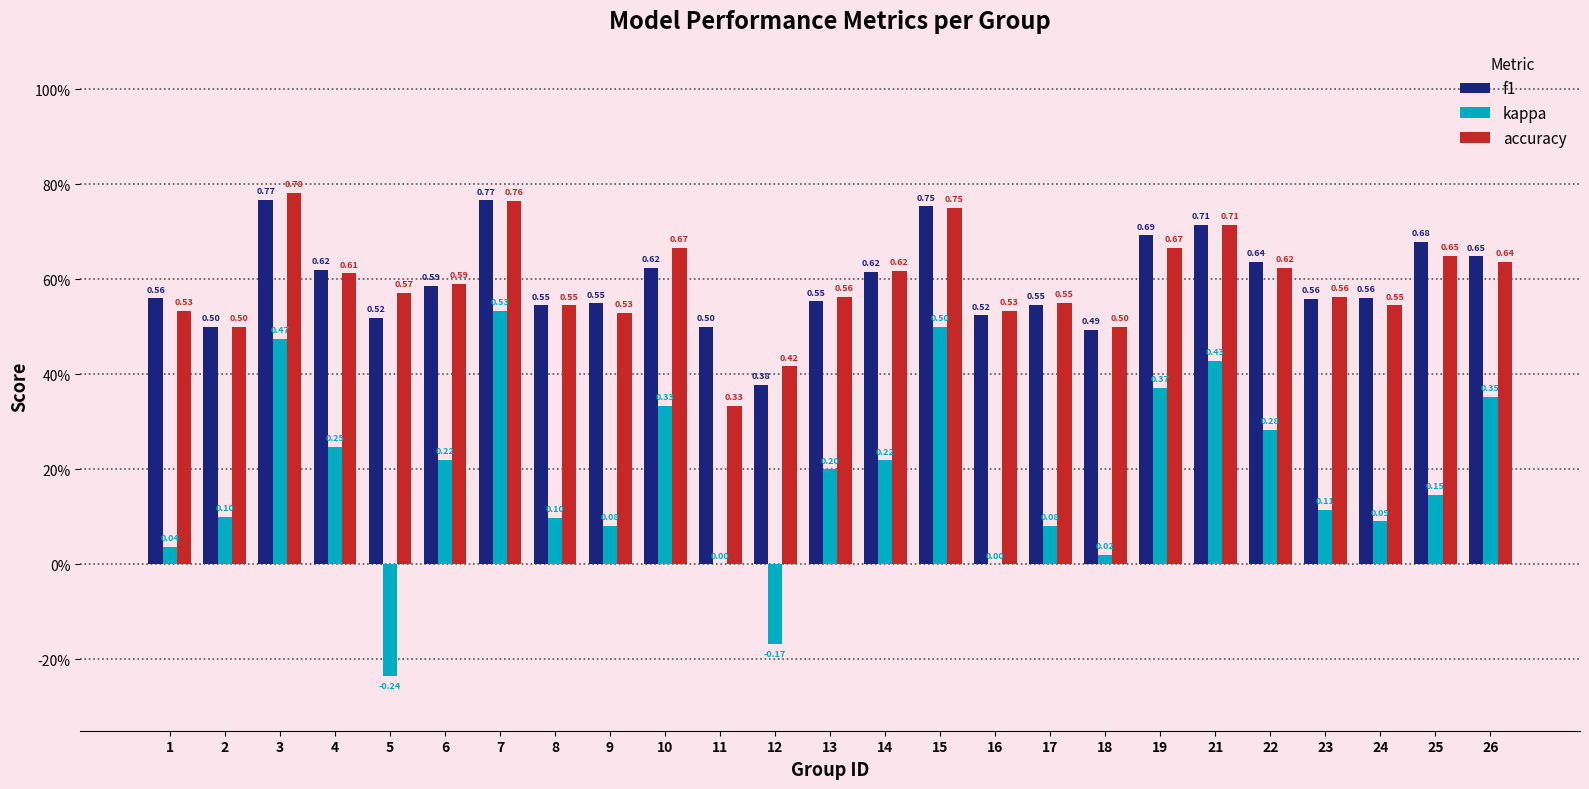

Between 5 and 6, which series saw the biggest shift?

kappa